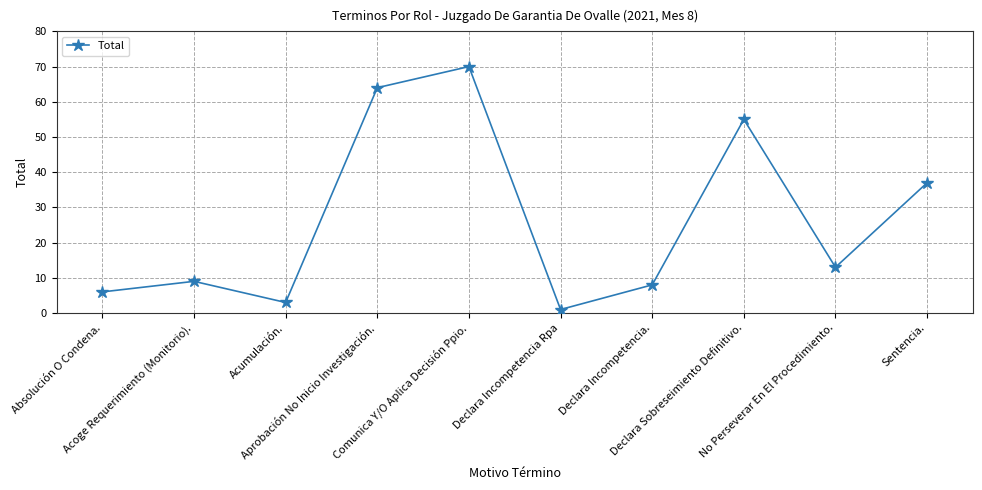

What is the label of the 10th point from the right?

Absolución O Condena.